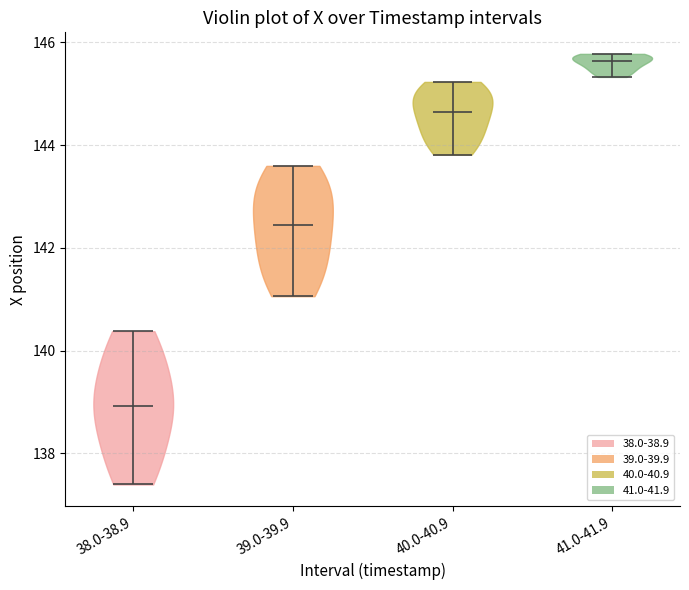

Reading left to right, read every violin against the y-axis: where its median line is, and the lowest and highest points it reaches. The values are not printed on the chart, so give them approximately, as read against the axis.

38.0-38.9: median line 139.0, lowest point 137.4, highest point 140.4
39.0-39.9: median line 142.4, lowest point 141.0, highest point 143.6
40.0-40.9: median line 144.6, lowest point 143.8, highest point 145.2
41.0-41.9: median line 145.6, lowest point 145.4, highest point 145.8